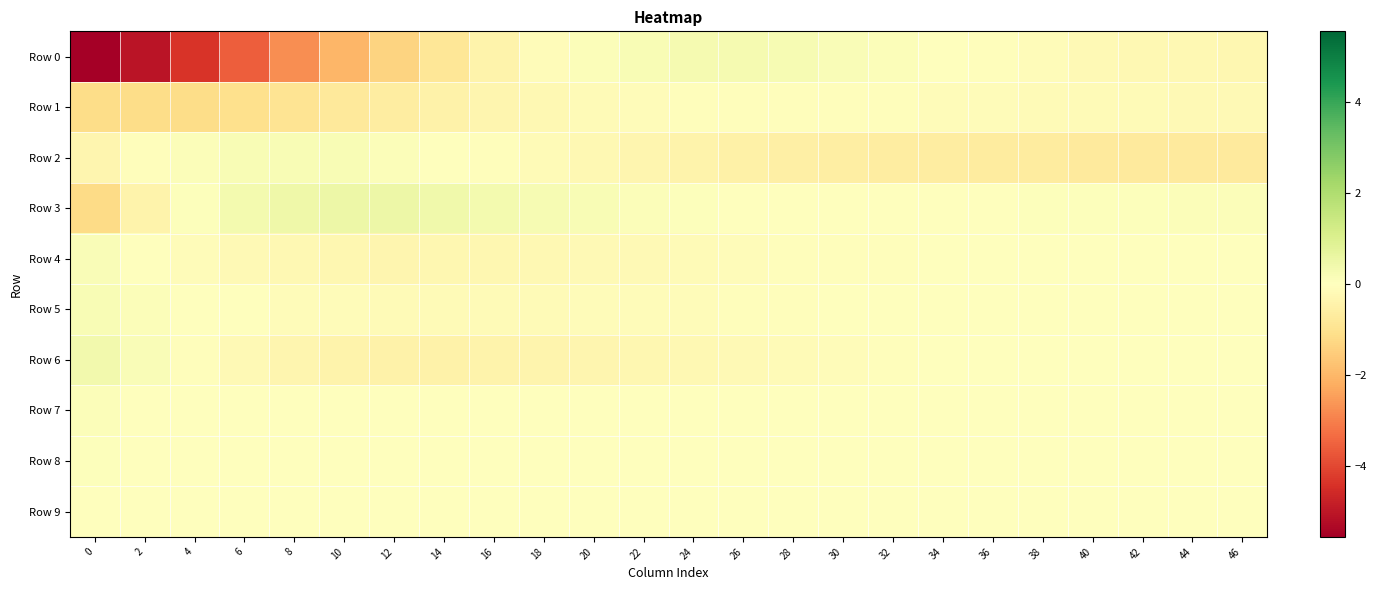

Between 14 and 2, which is larger?

14